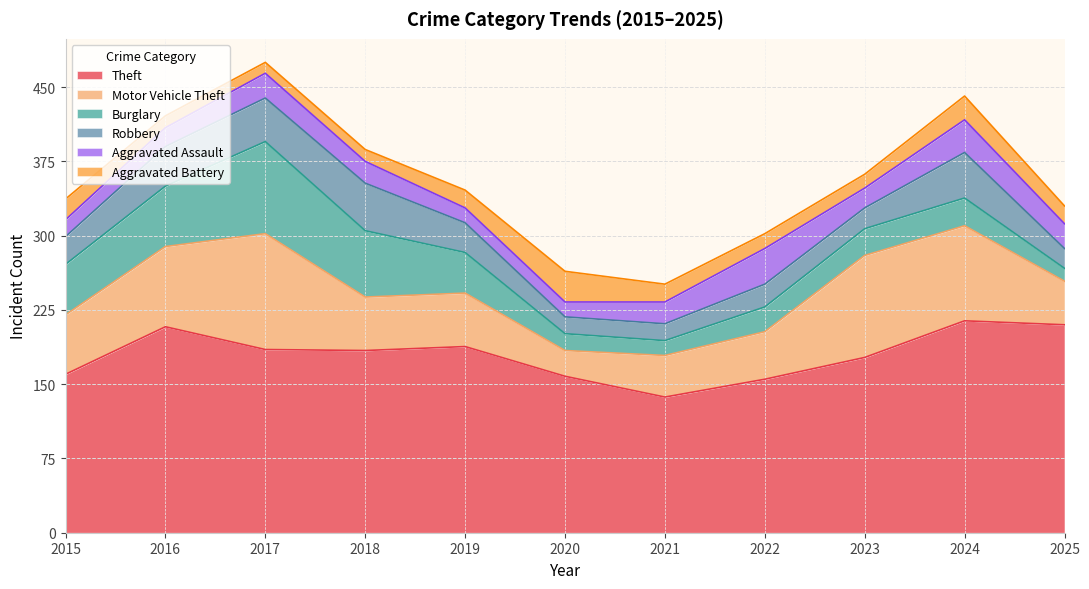

The value of Aggravated Battery at 2022 is 15. True or false?

True